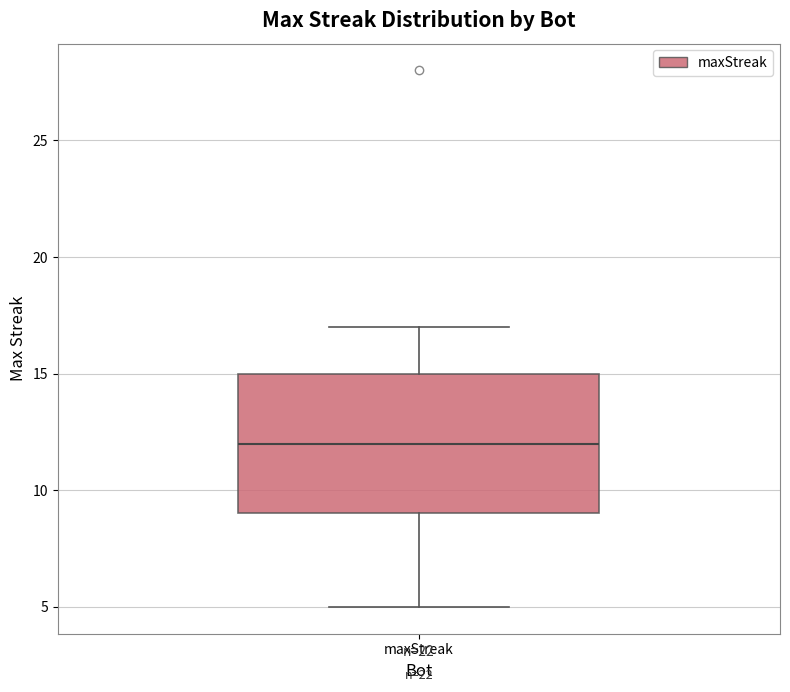

Read this box plot against the y-axis: the position of the median line, the range covered by the box, and the ends of both whiskers. The values are not printed on the chart, so give them approximately, as read against the axis.

median 12, box 9 to 15, whiskers 5 to 17